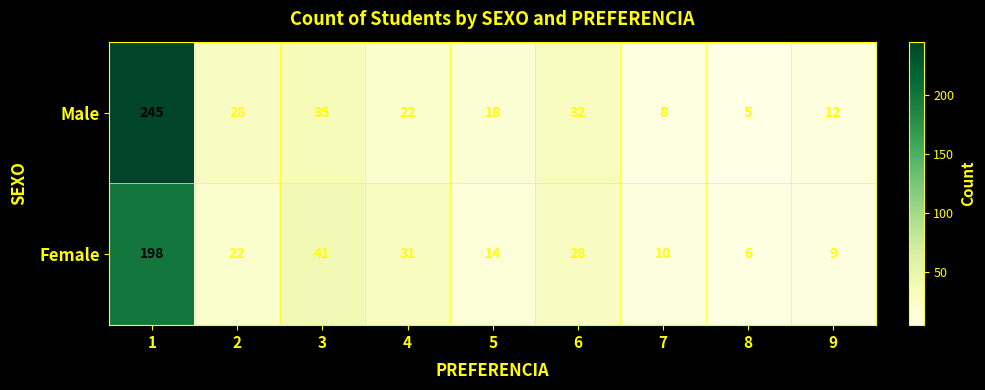

Reading left to right, what are all the values shown in this chart?

Male: 1=245	2=28	3=35	4=22	5=18	6=32	7=8	8=5	9=12
Female: 1=198	2=22	3=41	4=31	5=14	6=28	7=10	8=6	9=9